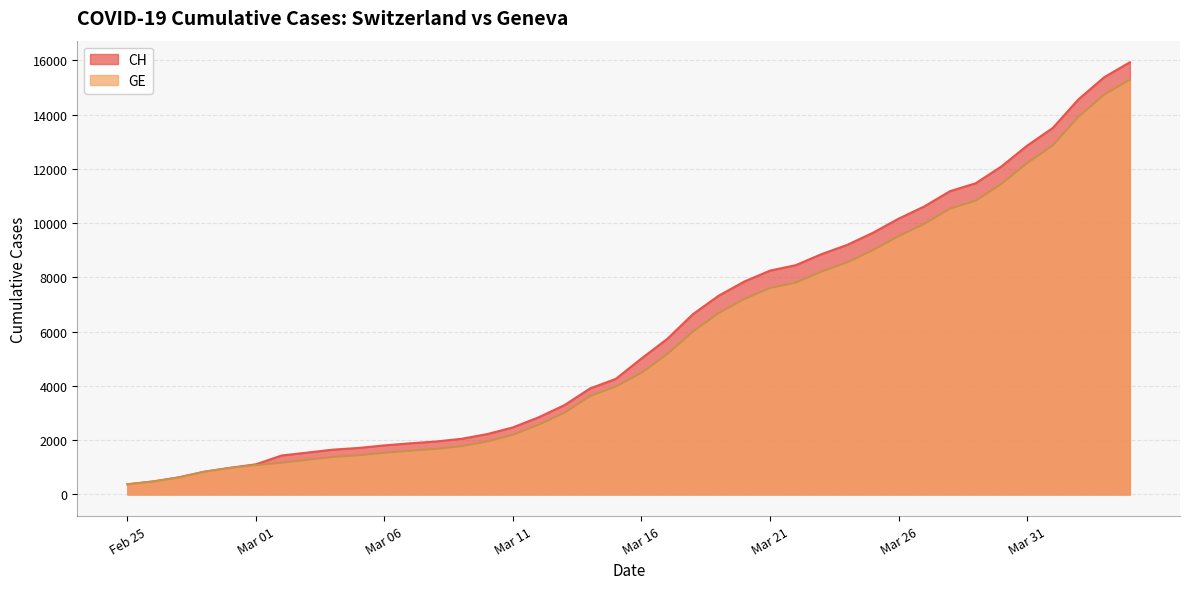

What is the maximum value for GE?

15284